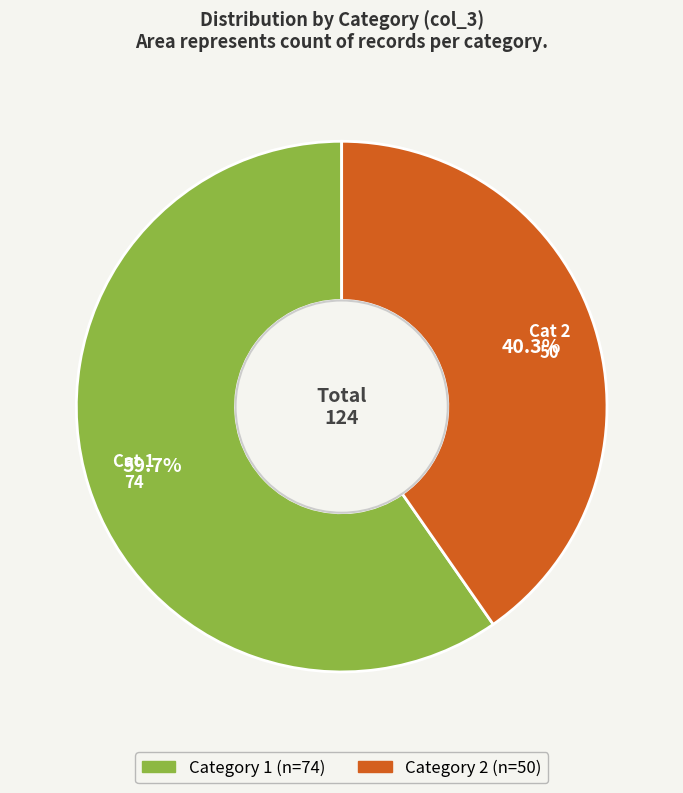

Is there any slice that represents more than half of the pie?

Yes